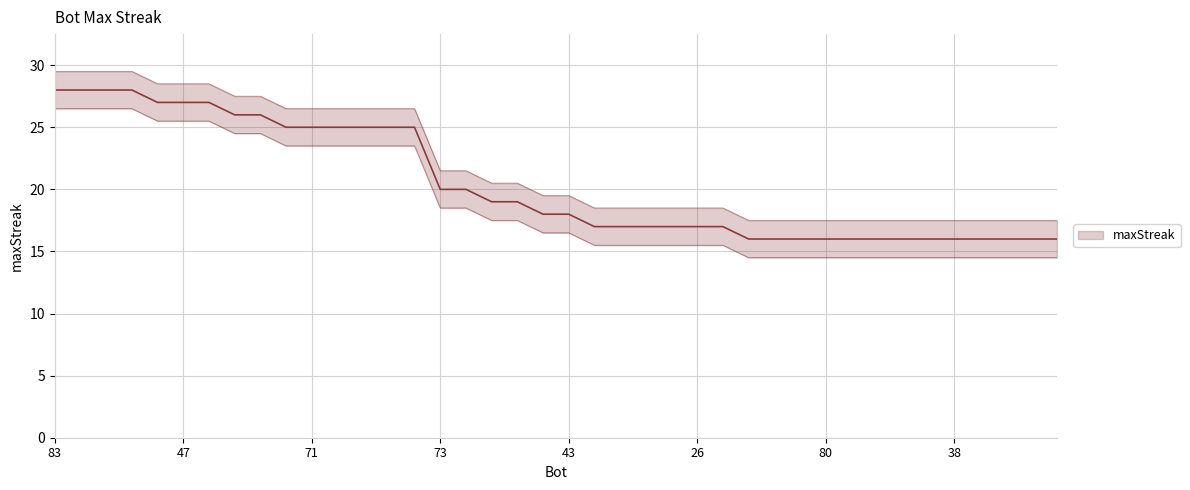

How many lines are shown in the chart?

1